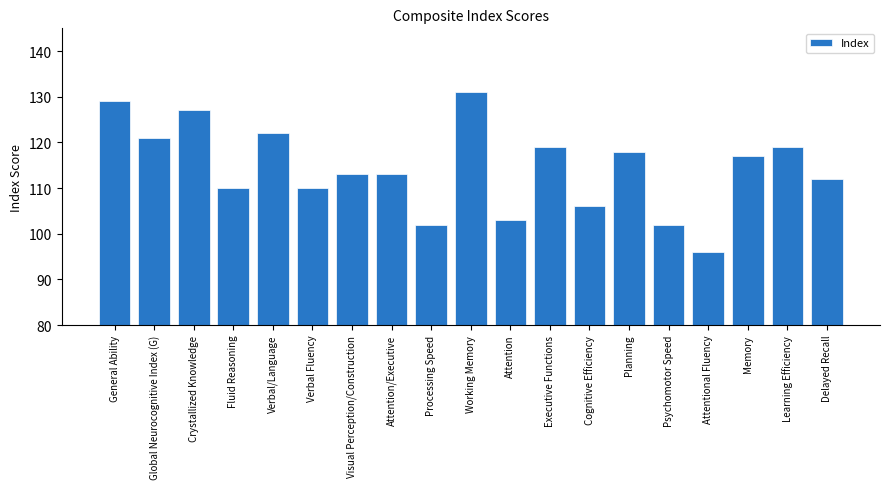

How many bars are there in total?

19